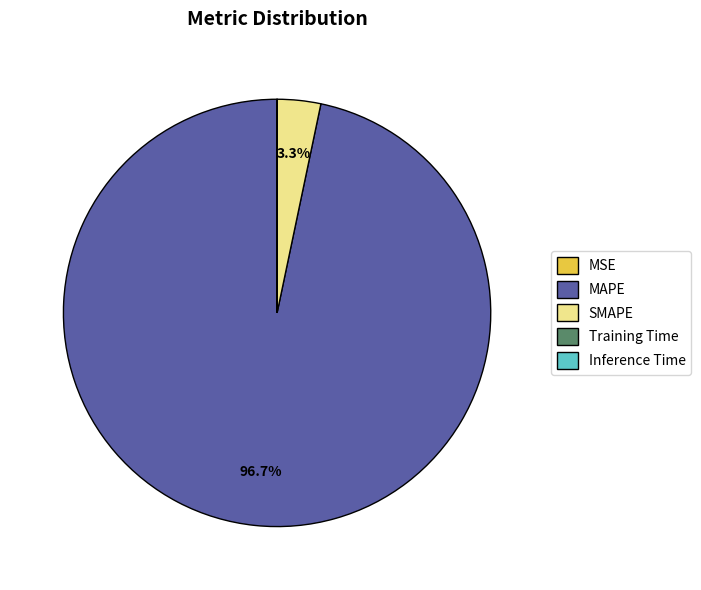

To the nearest percent, what percentage of the pie is SMAPE?

3%